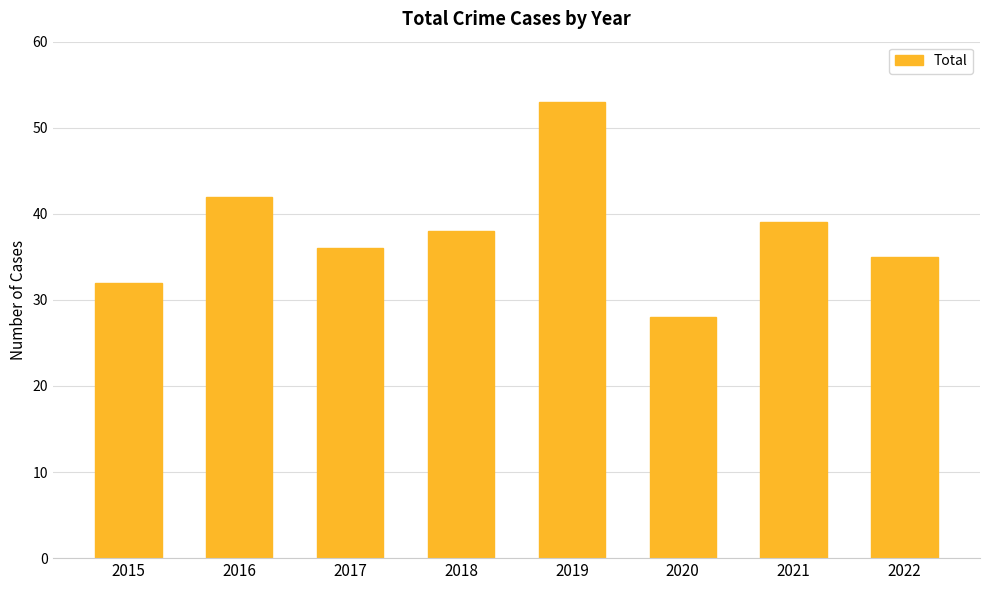

Reading left to right, list all the values displayed in this chart.

2015=32	2016=42	2017=36	2018=38	2019=53	2020=28	2021=39	2022=35